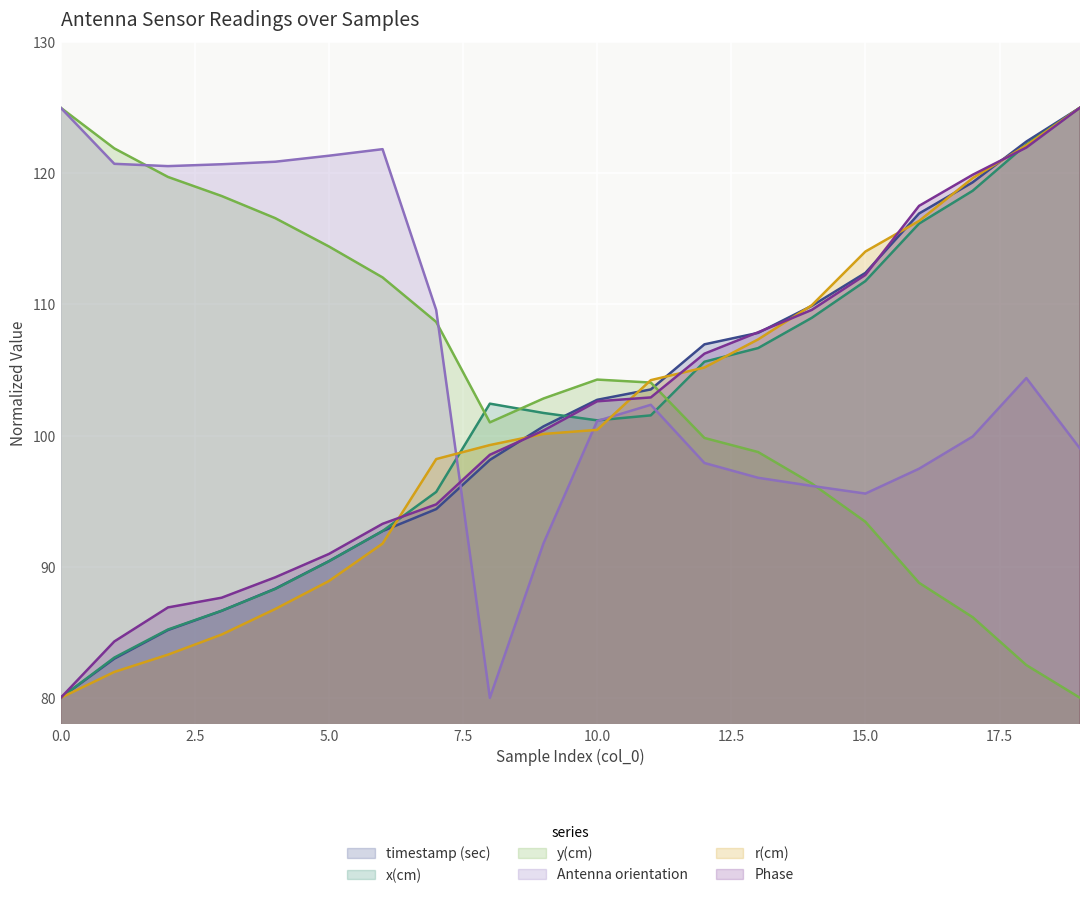

What is the maximum value for r(cm)?

125.0